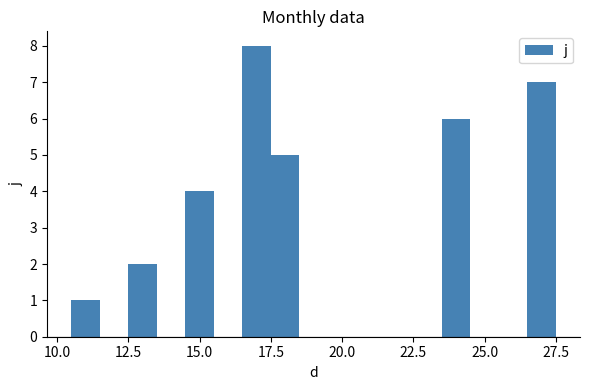

Where is the data nearest to the value 4?

15.0